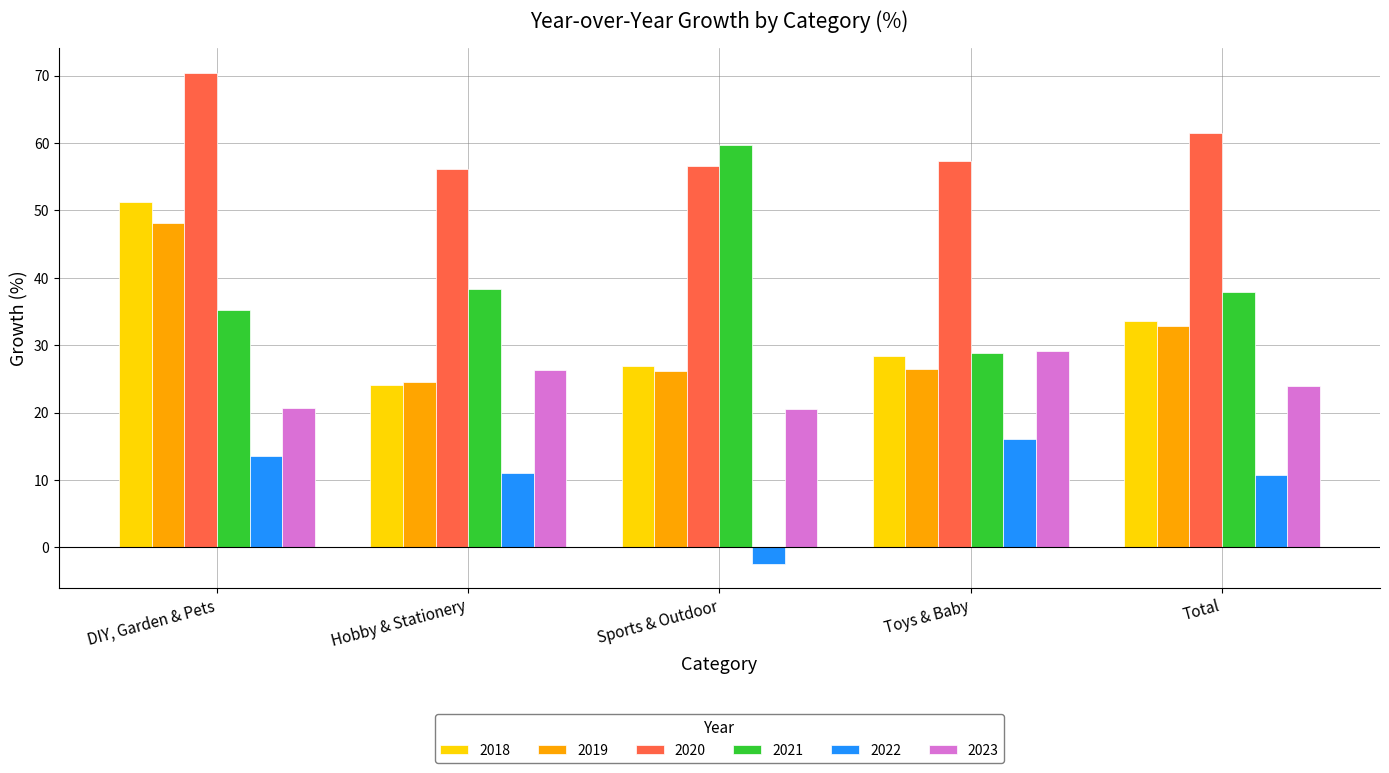

What is the spread (max minus min) of values at DIY, Garden & Pets?

56.9